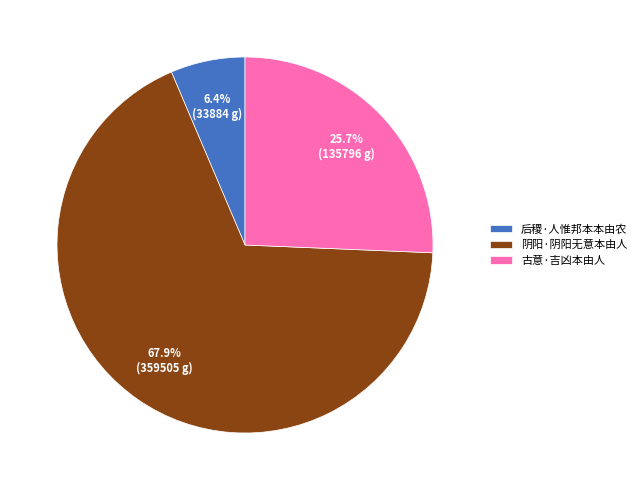

To the nearest percent, what is the difference between the largest and smallest slice percentages?

62%